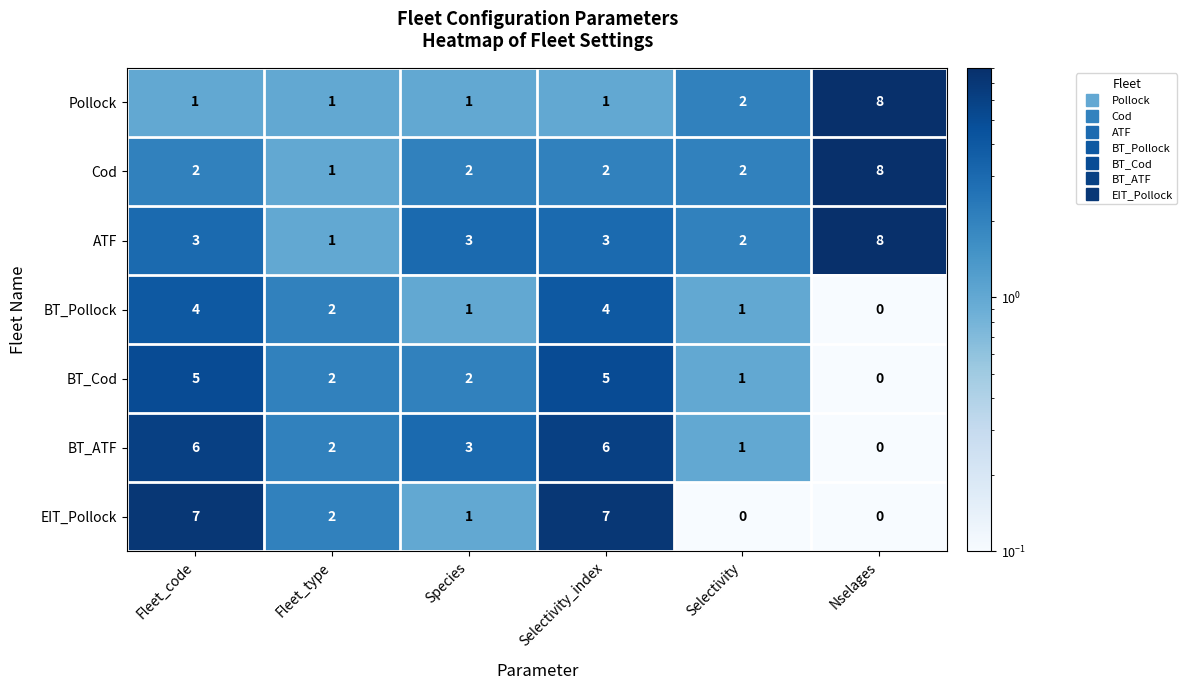

What is the difference between the maximum and minimum values in the BT_Pollock series?

4